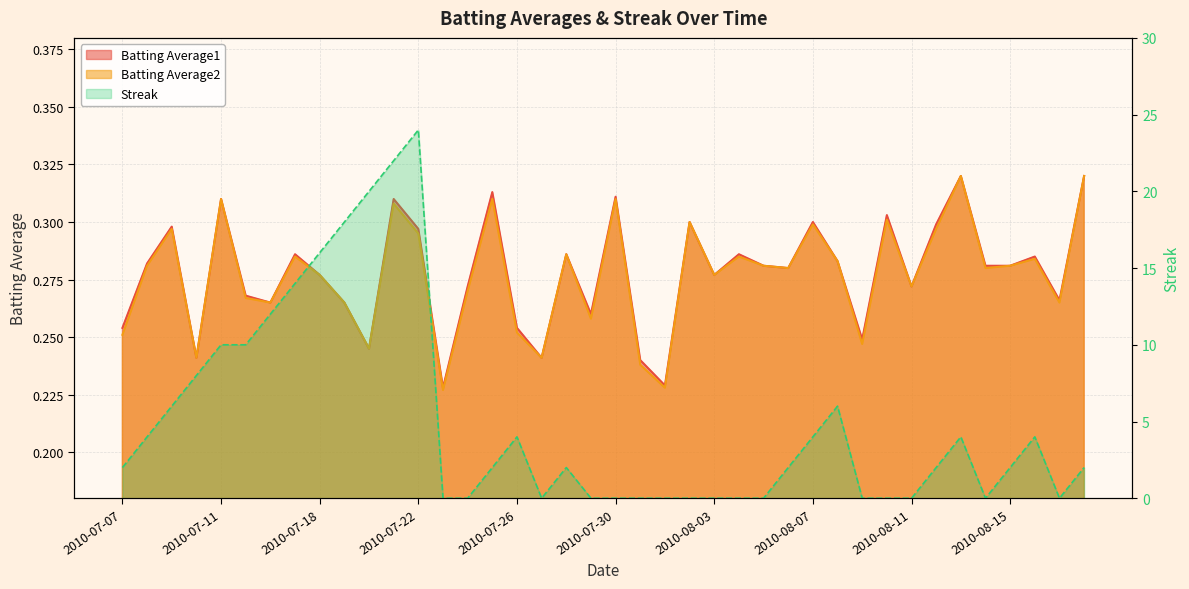

What is the highest value of the Batting Average2 series?

0.3